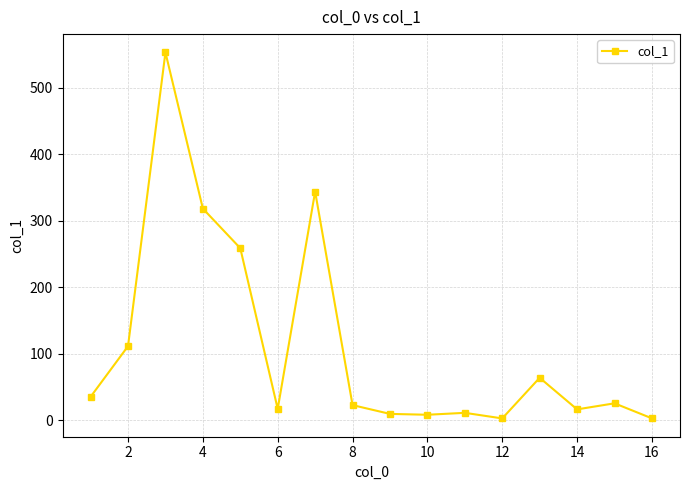

Does the chart have visible grid lines?

Yes